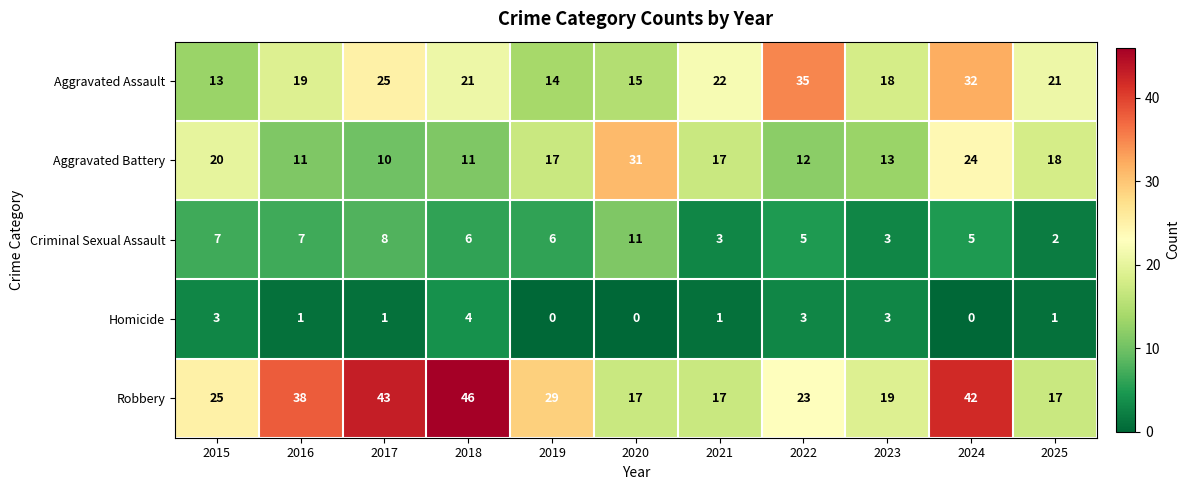

The Homicide series shows 2 at 2021. True or false?

False